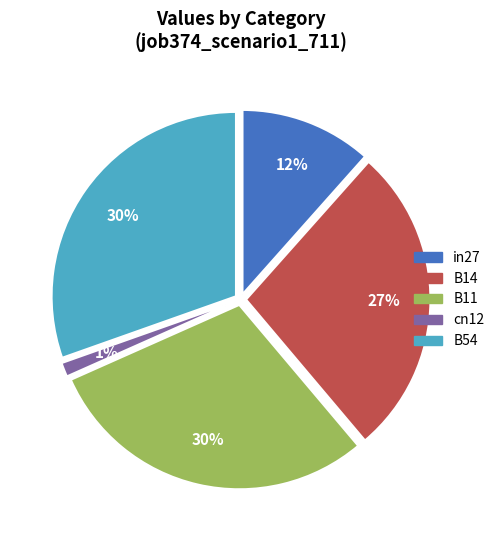

Which has a higher value, B14 or B11?

B11